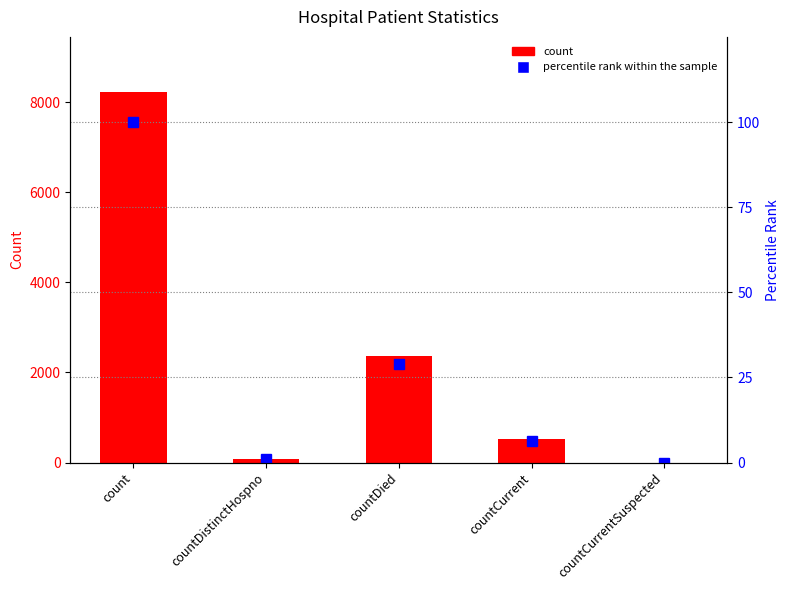

Reading left to right, transcribe all the data shown in this chart.

count: count=8218.0	countDistinctHospno=74.0	countDied=2364.0	countCurrent=514.0	countCurrentSuspected=0.0
percentile rank within the sample: count=100.0	countDistinctHospno=0.9	countDied=28.8	countCurrent=6.3	countCurrentSuspected=0.0